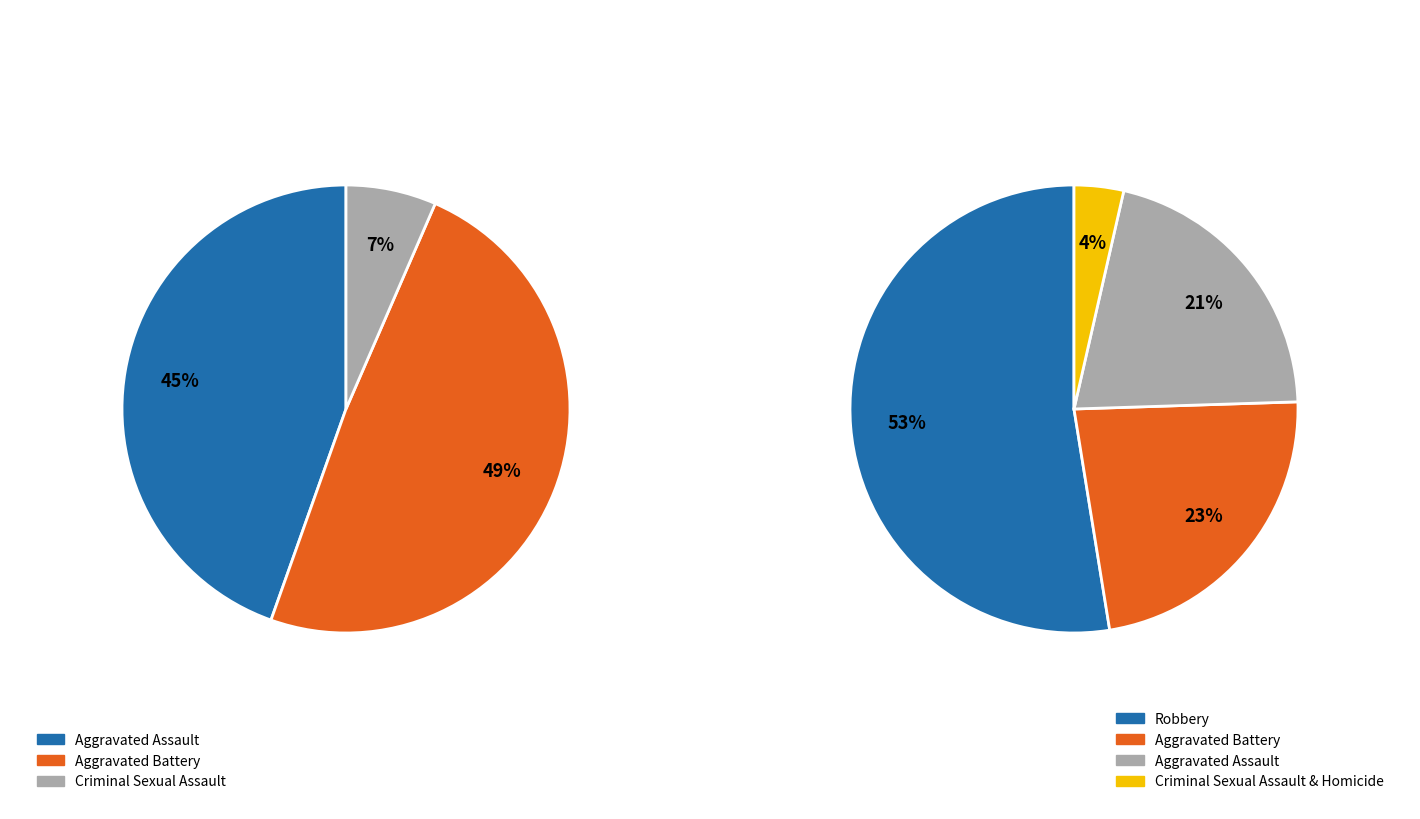

Is there a majority slice in this chart?

Yes